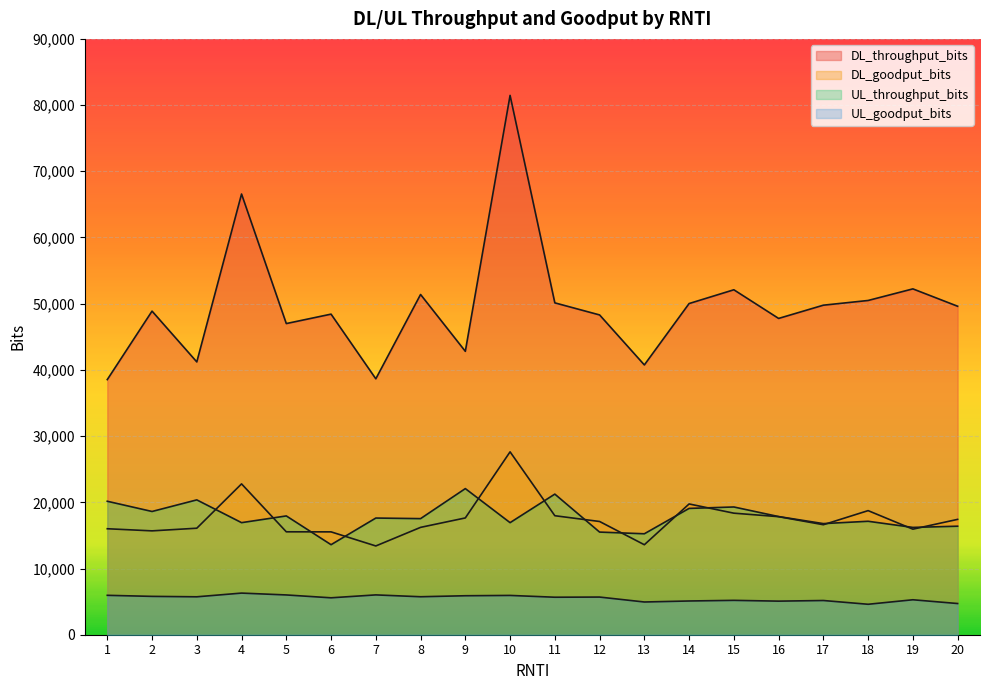

What is the value of the DL_throughput_bits point at the 7th from the left?

38656